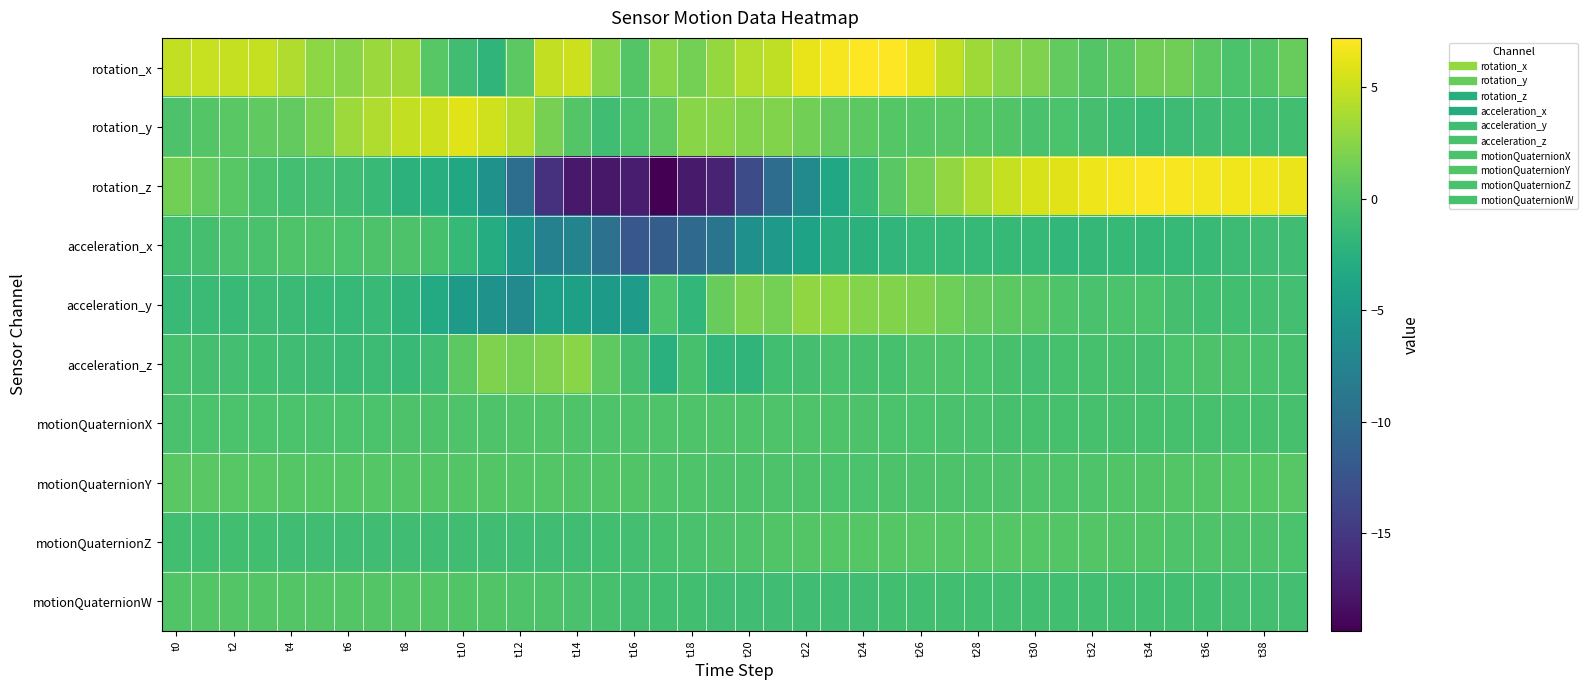

Which category has the highest value across all series?

25